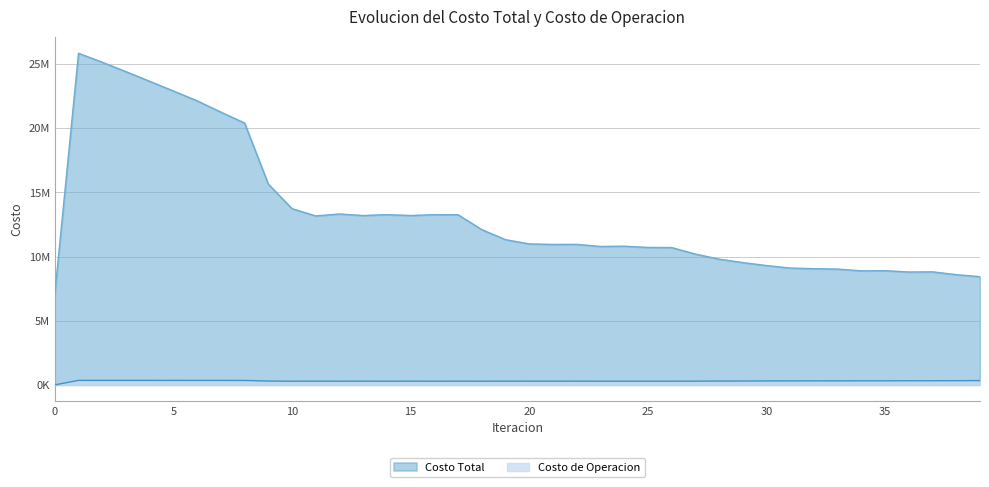

How many lines are shown in the chart?

2